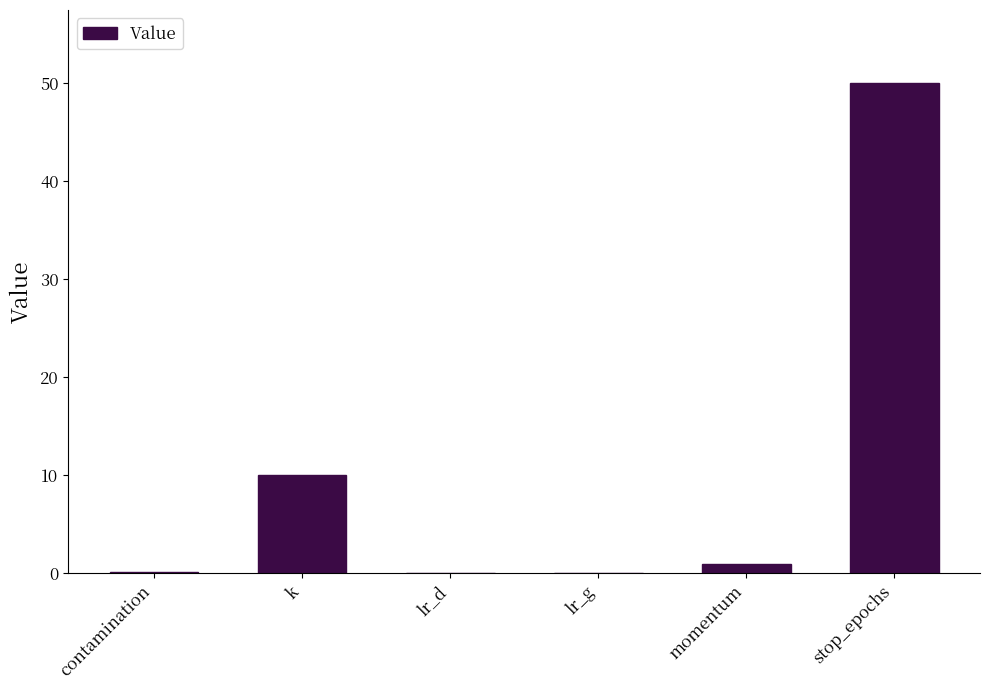

Does the chart contain stacked bars?

No